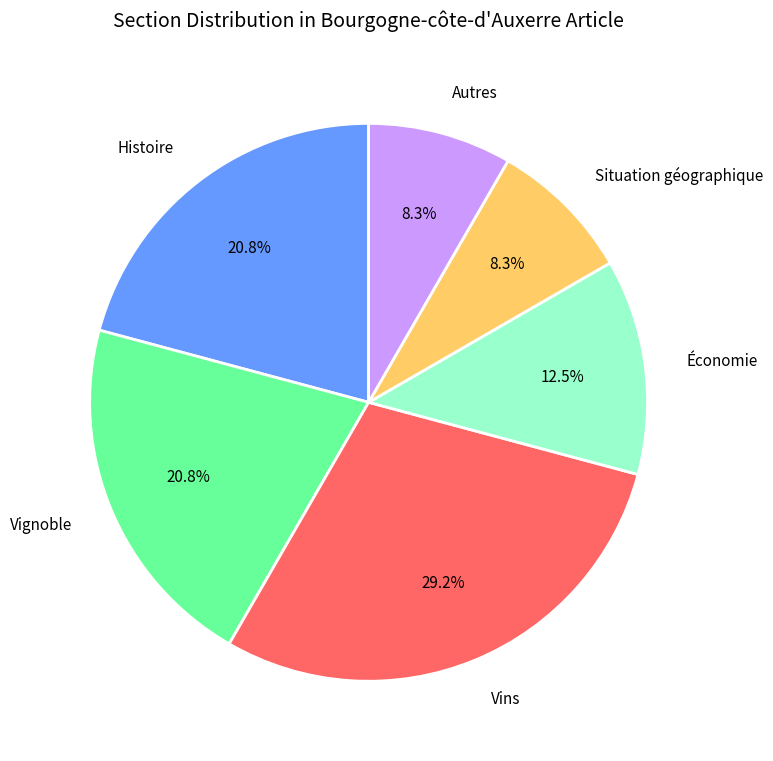

What is the ratio of the value at Situation géographique to the value at Vins?

0.3